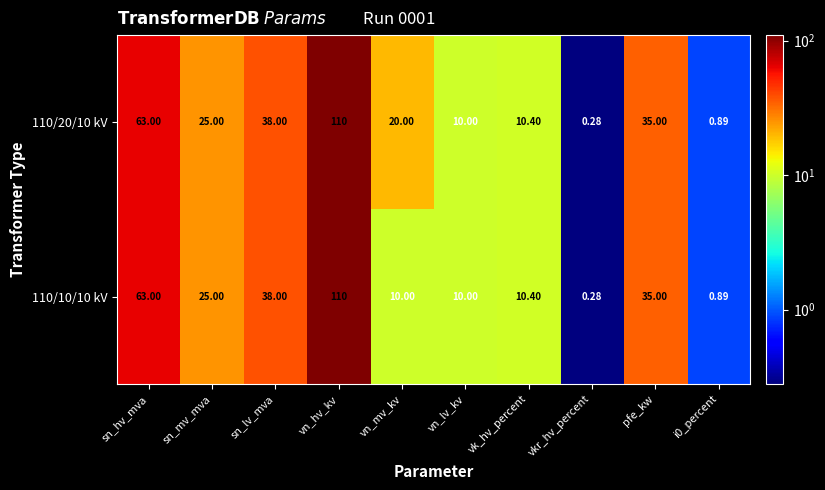

Where is 110/10/10 kV nearest to the value 55?

sn_hv_mva